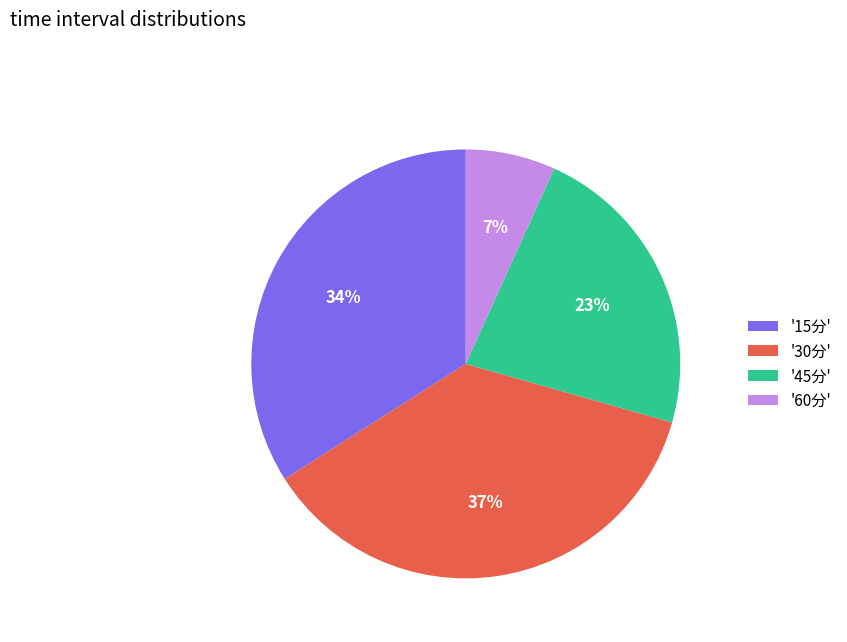

Between '60分' and '15分', which is larger?

'15分'